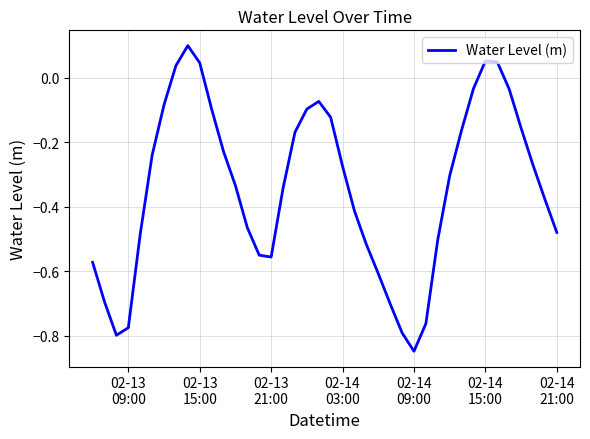

What is the difference between the maximum and minimum values?

0.9